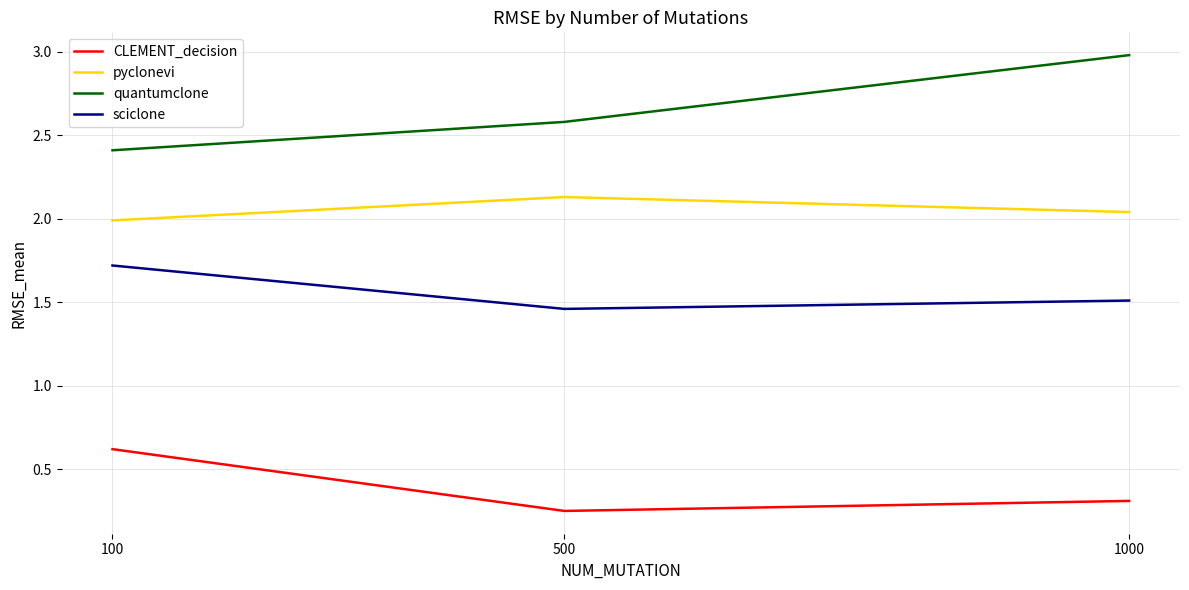

Which category has the highest value across all series?

1000